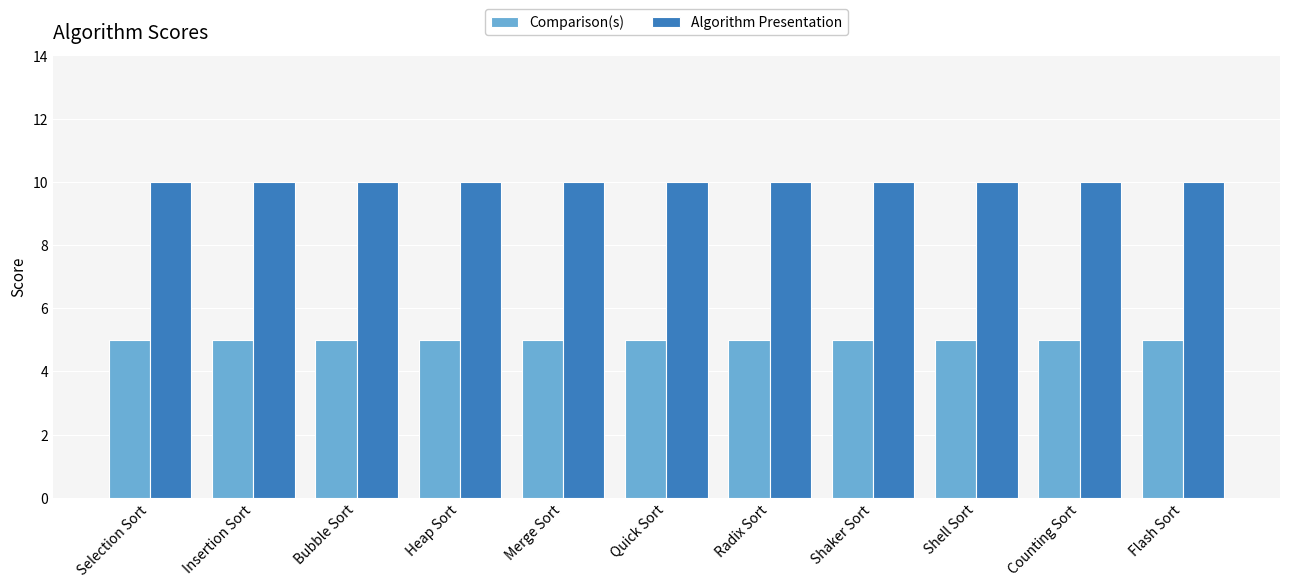

What is the total value across all series at Radix Sort?

15